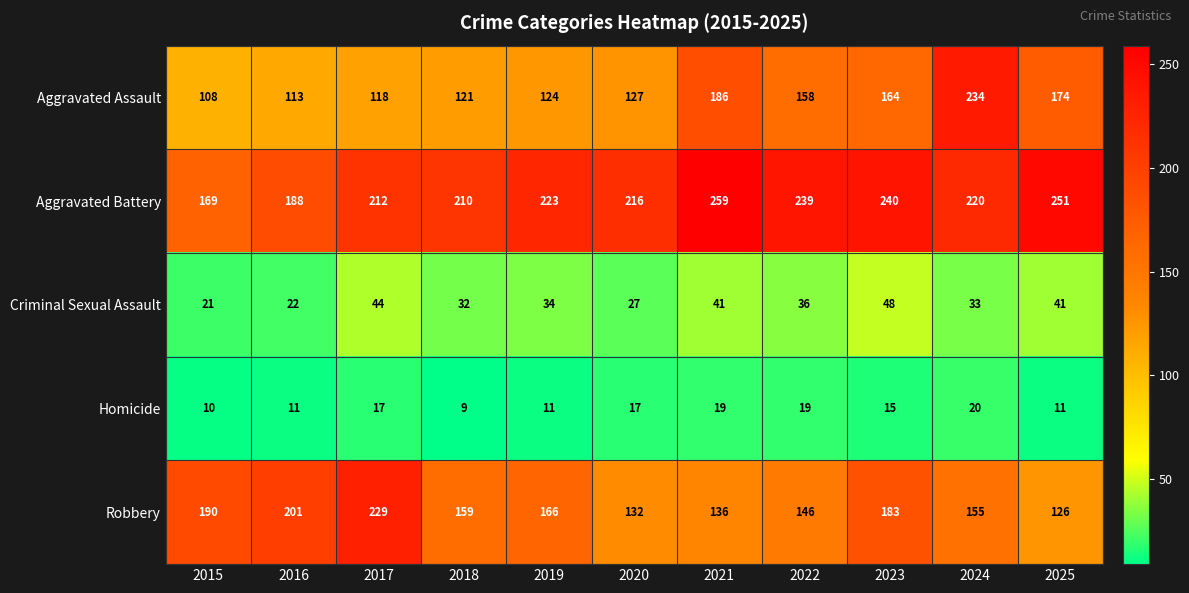

What is the lowest value of the Robbery series?

126